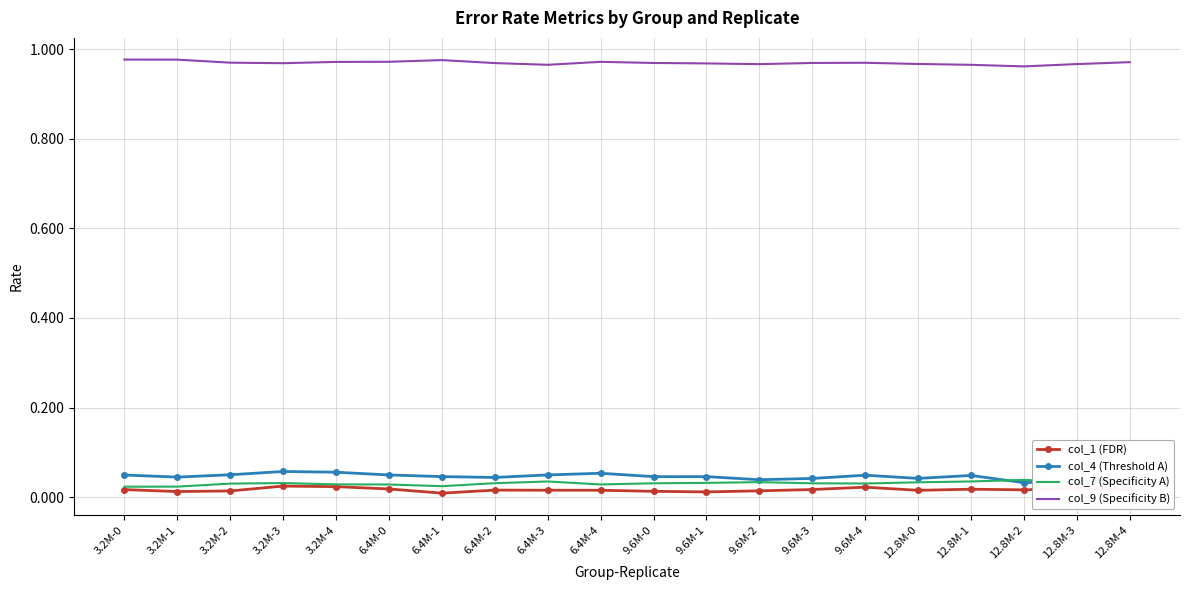

Count the number of data series in this chart.

4